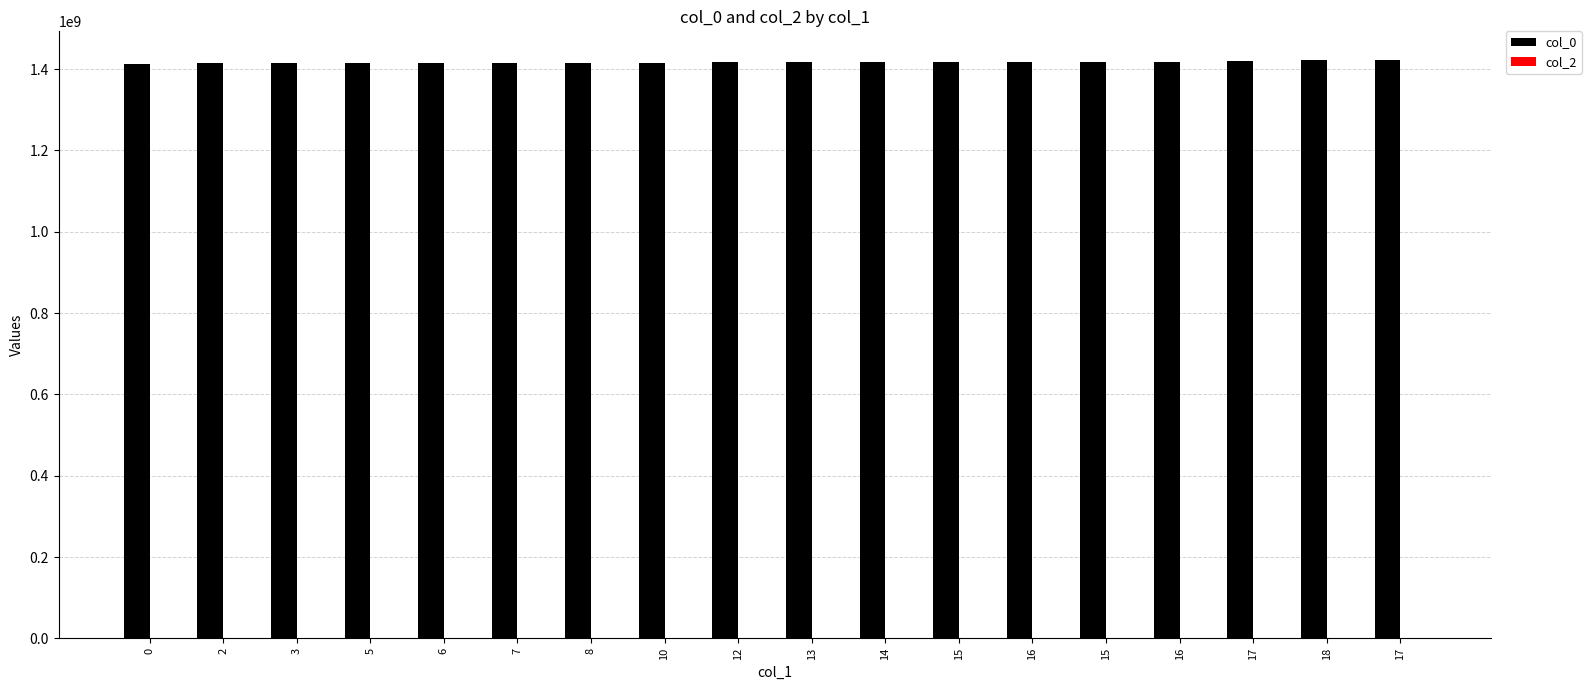

How many categories are shown in the chart?

18